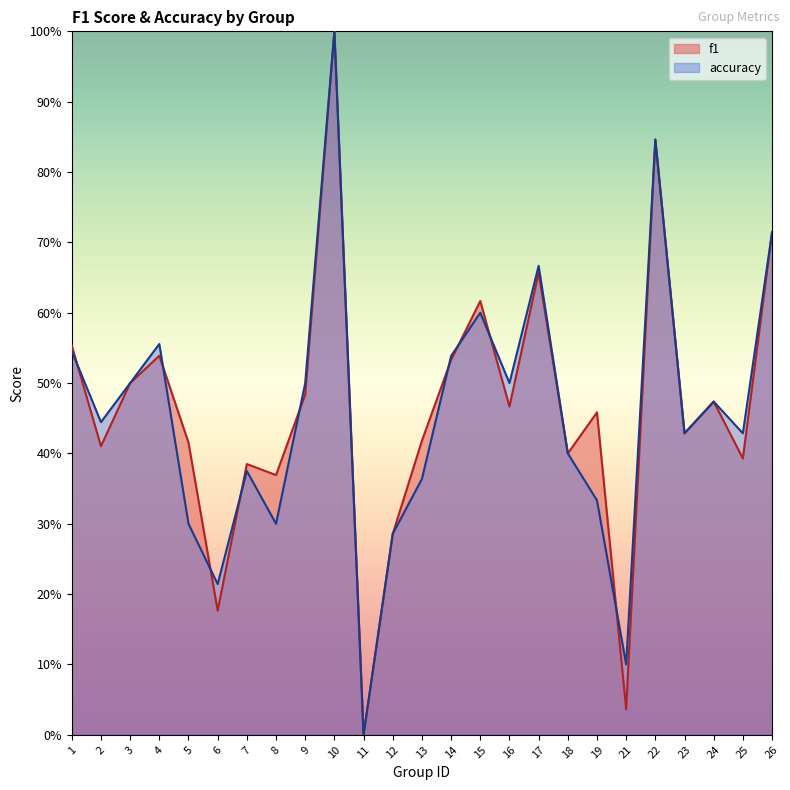

Rank the categories by accuracy value from highest to lowest.

10, 22, 26, 17, 15, 4, 1, 14, 3, 9, 16, 24, 2, 23, 25, 18, 7, 13, 19, 5, 8, 12, 6, 21, 11